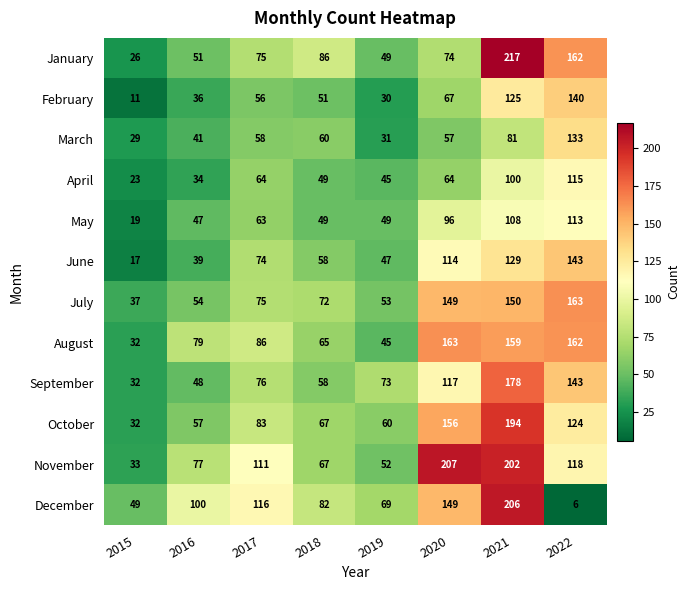

What is the average value of the November series?

108